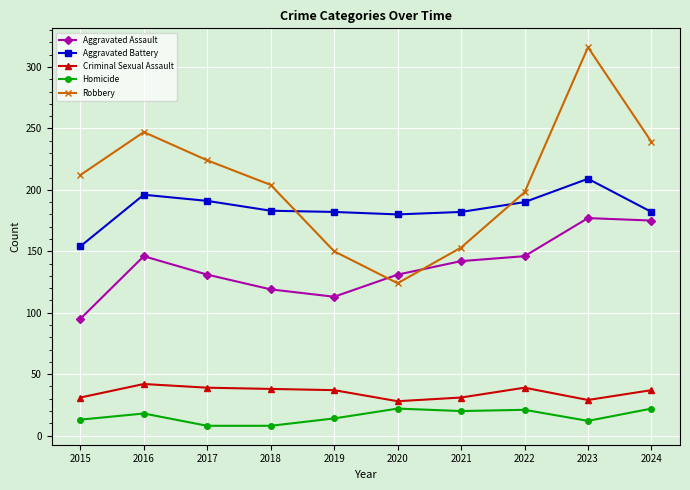

Count the number of data series in this chart.

5